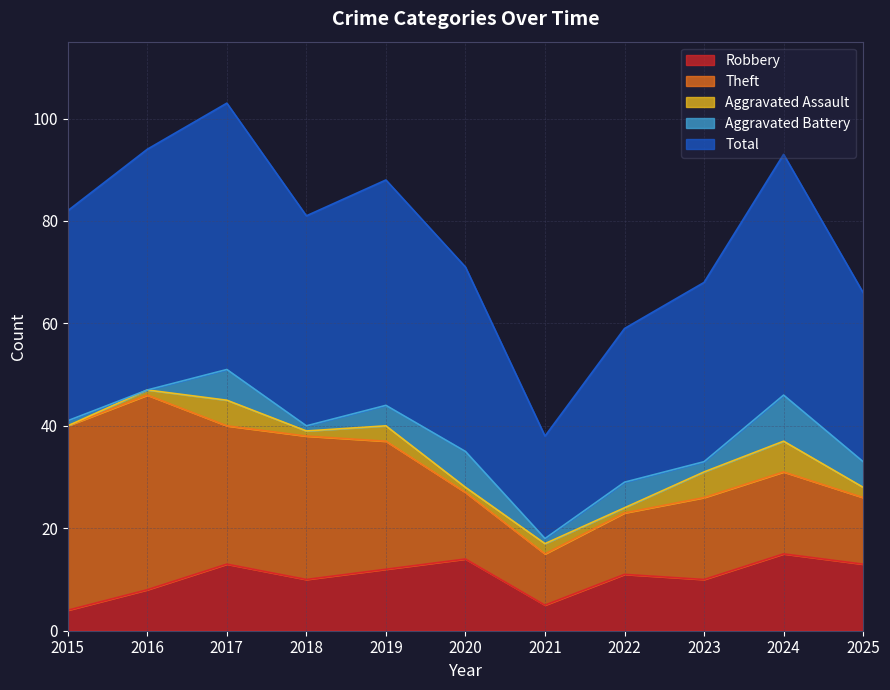

What is the lowest value of the Theft series?

10